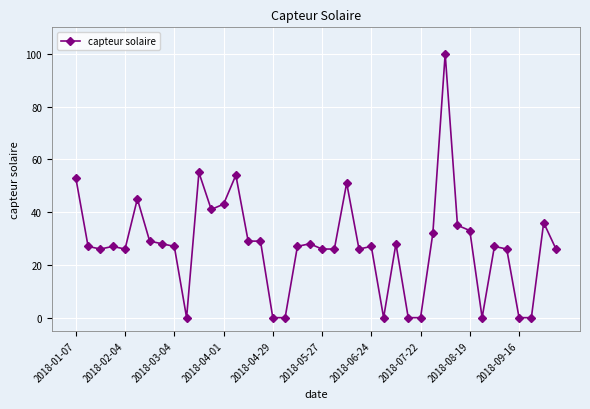

Reading left to right, what are all the values shown in this chart?

53	27	26	27	26	45	29	28	27	0	55	41	43	54	29	29	0	0	27	28	26	26	51	26	27	0	28	0	0	32	100	35	33	0	27	26	0	0	36	26